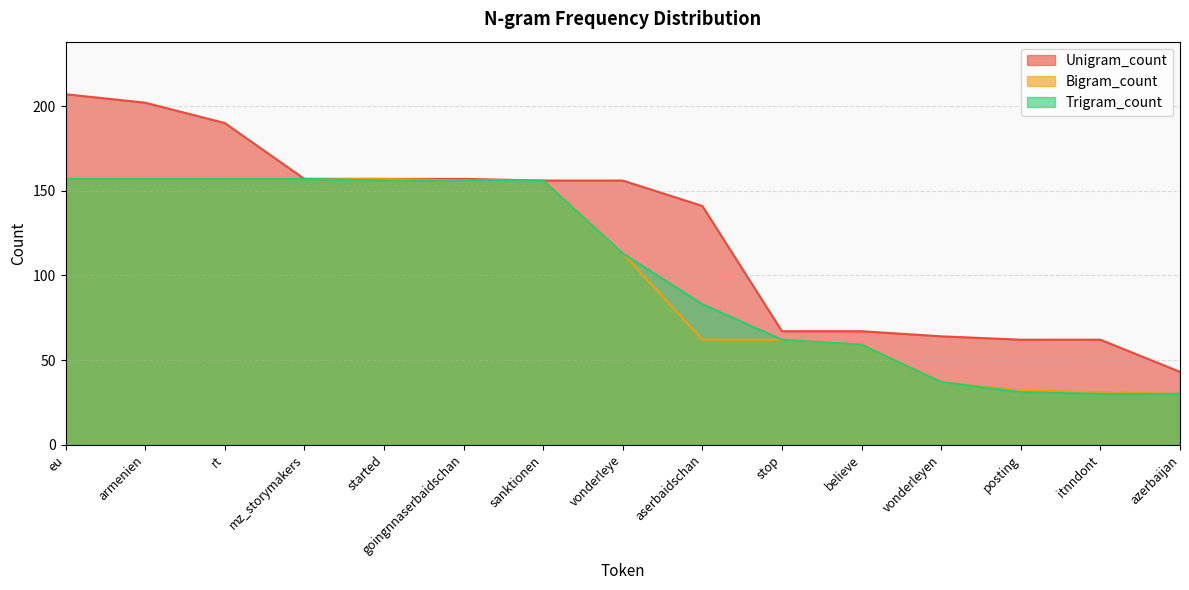

What is the difference between the Bigram_count values at armenien and vonderleye?

44